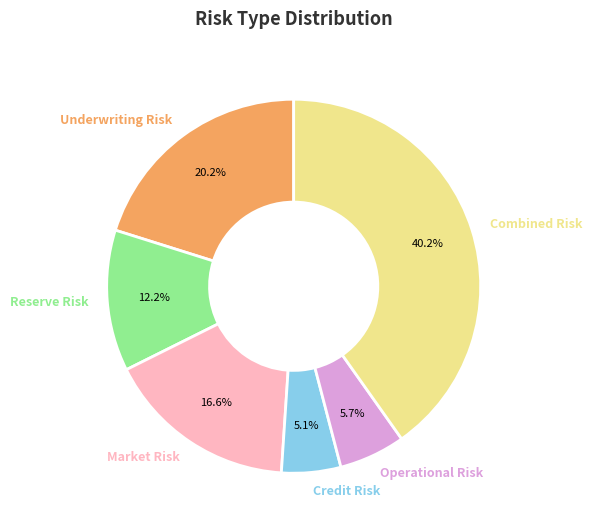

What is the largest slice in the pie chart?

Combined Risk